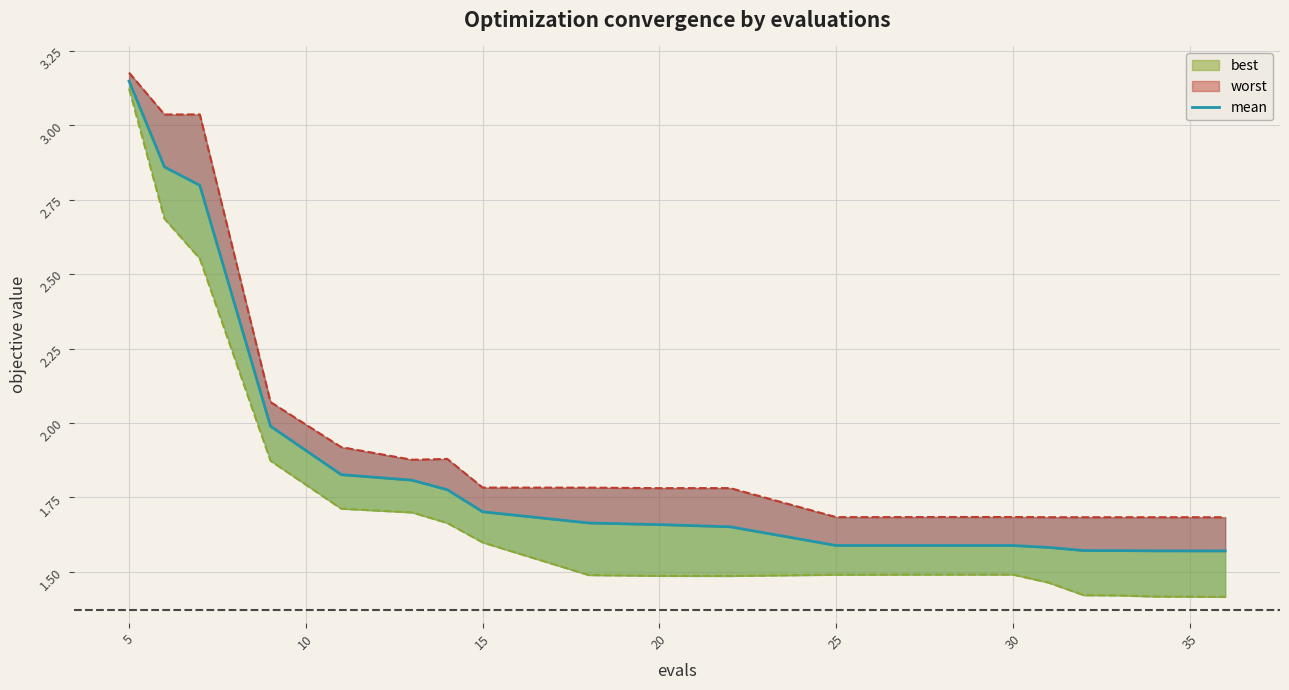

Reading left to right, list all the values displayed in this chart.

3.1	2.9	2.8	2.0	1.8	1.8	1.8	1.7	1.7	1.7	1.7	1.6	1.6	1.6	1.6	1.6	1.6	1.6	1.6	1.6